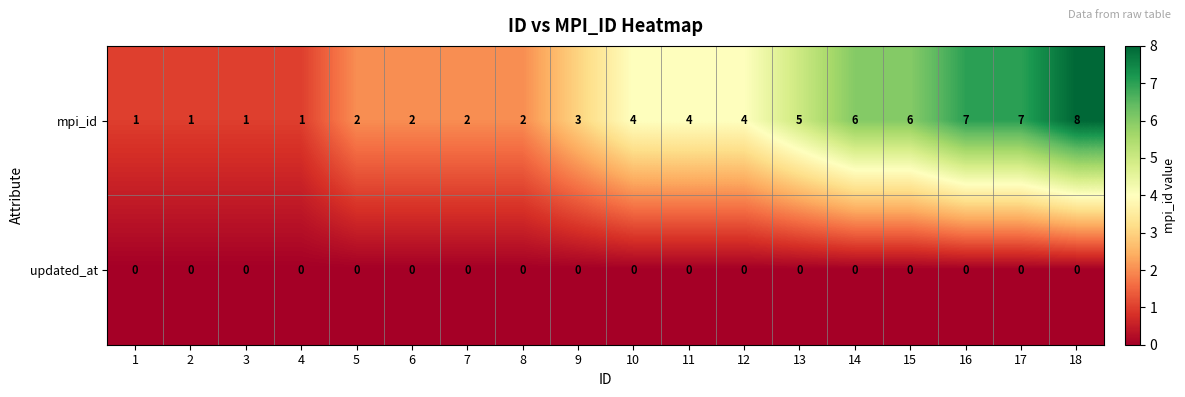

Rank the series at 3 from highest to lowest value.

mpi_id, updated_at